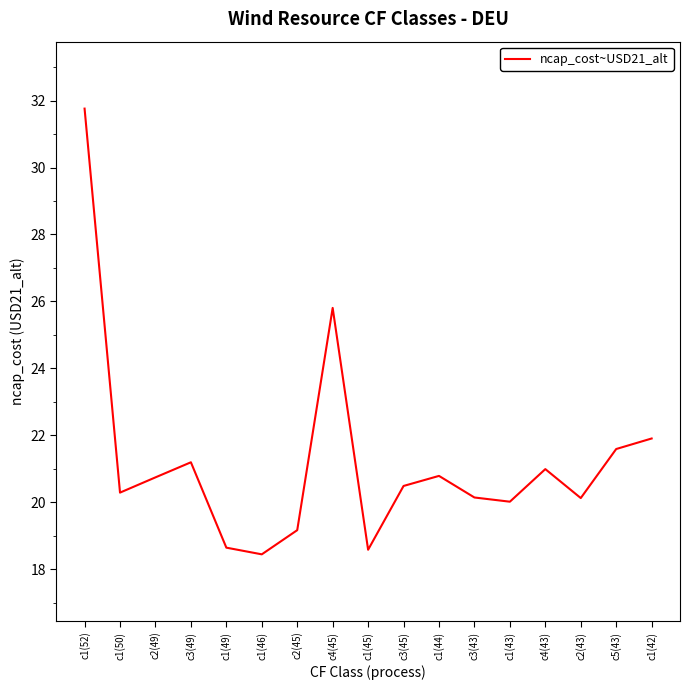

At which category does the chart reach its peak across all series?

c1(52)